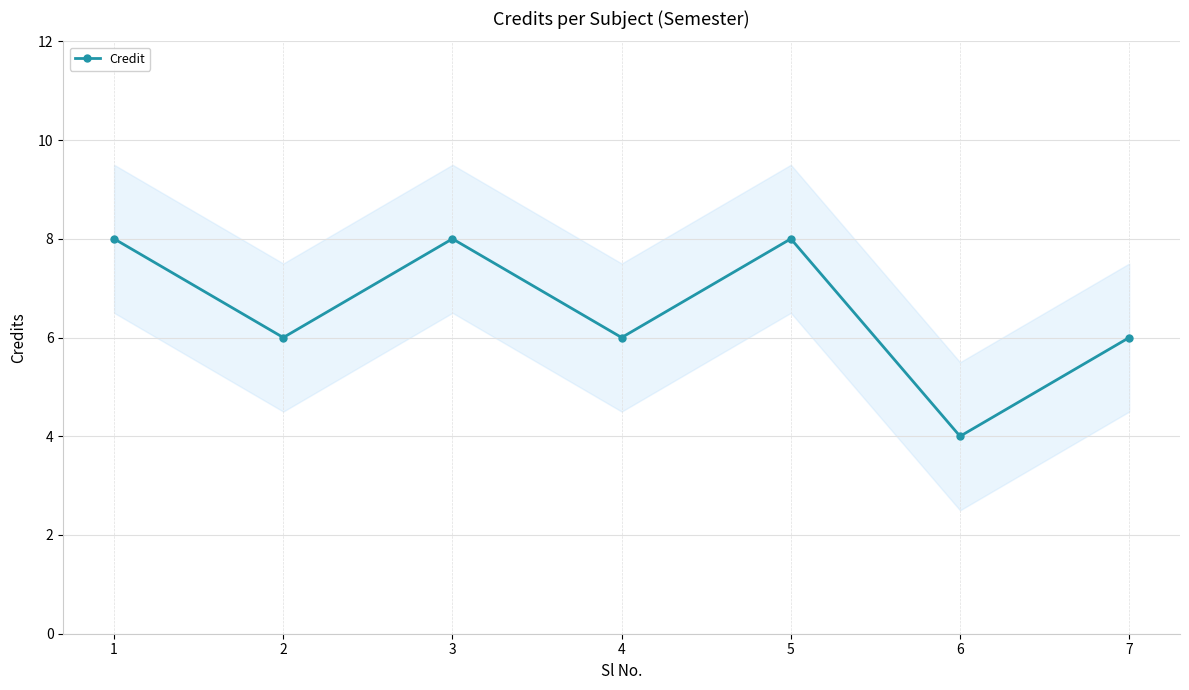

How many points are higher than both their immediate neighbors (excluding endpoints)?

2